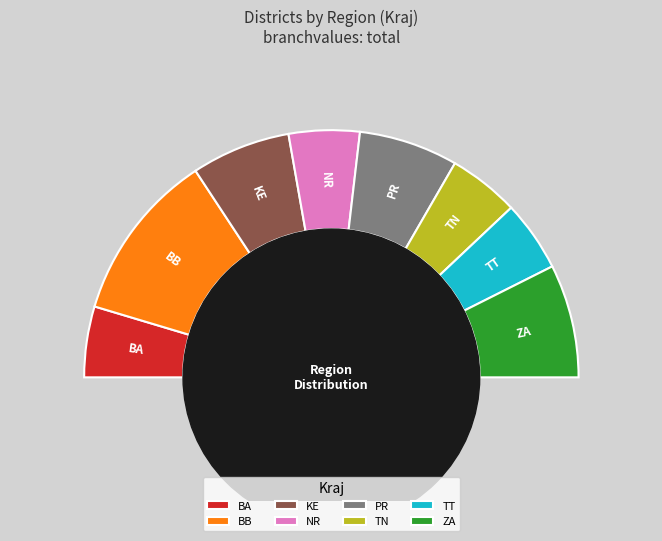

What is the change in value from BB to ZA?

-4